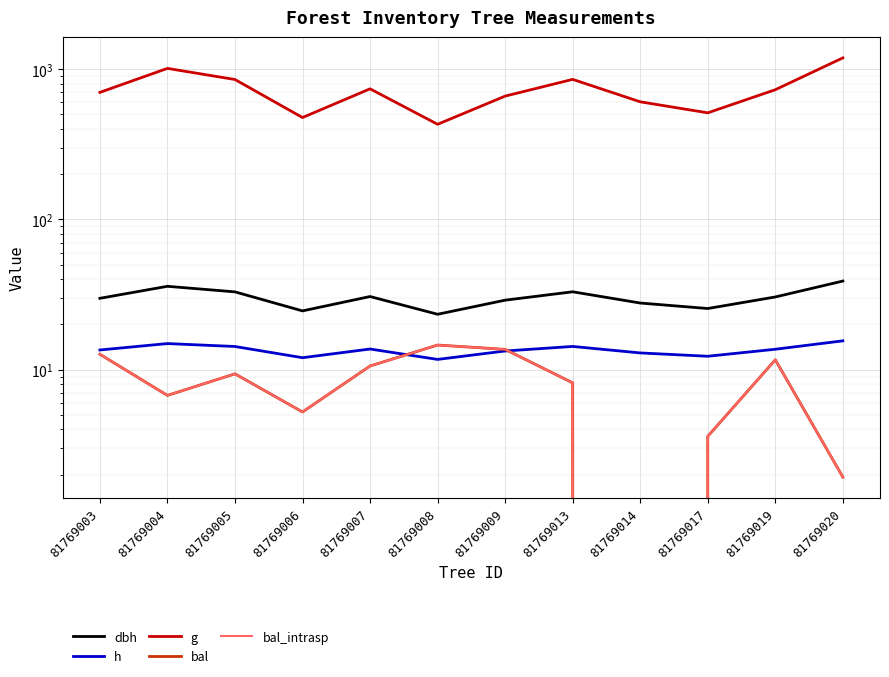

Which series has the largest total across all categories?

g